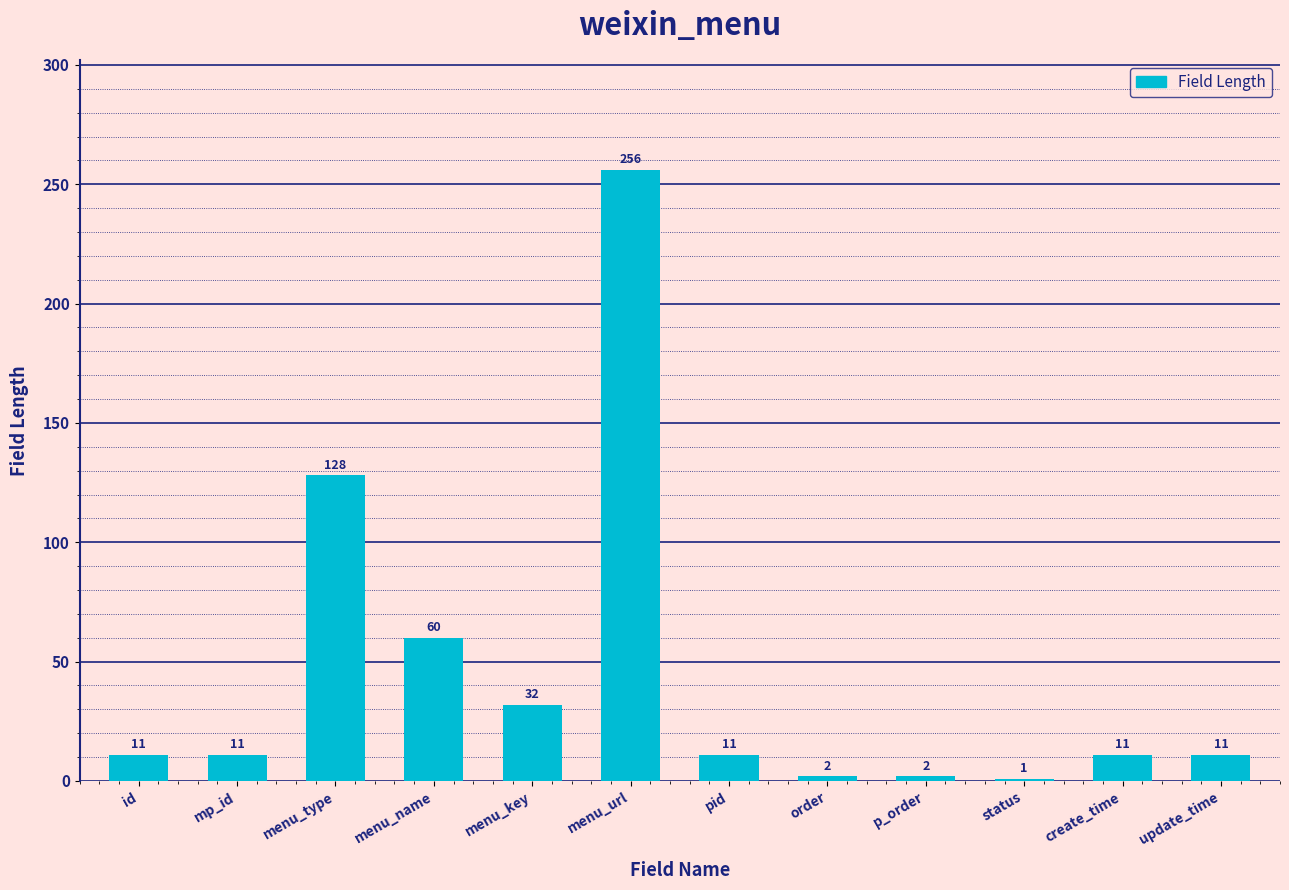

What is the difference between the maximum and minimum values?

255